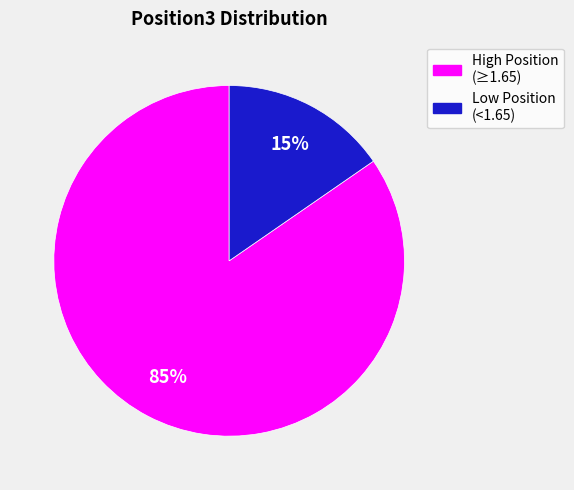

To the nearest percent, what is the average slice percentage?

50%